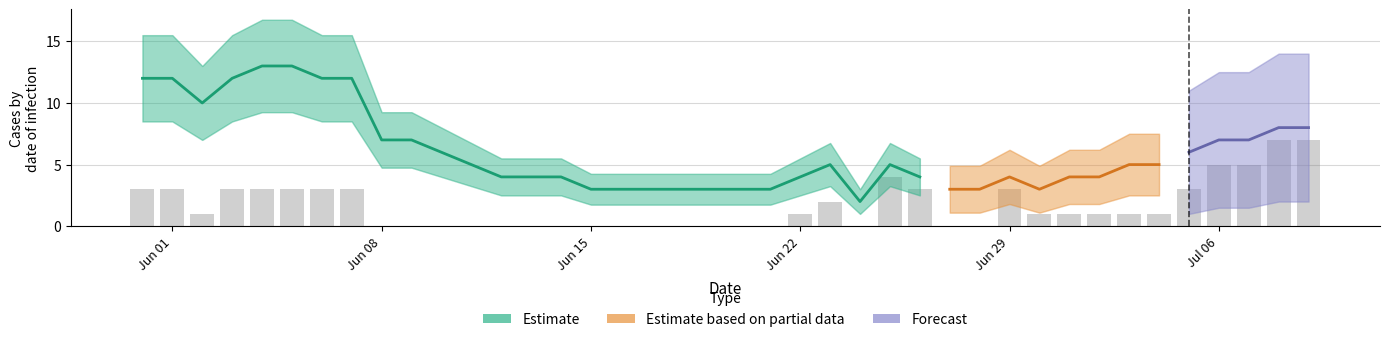

The BE series shows -1 at 17. True or false?

False